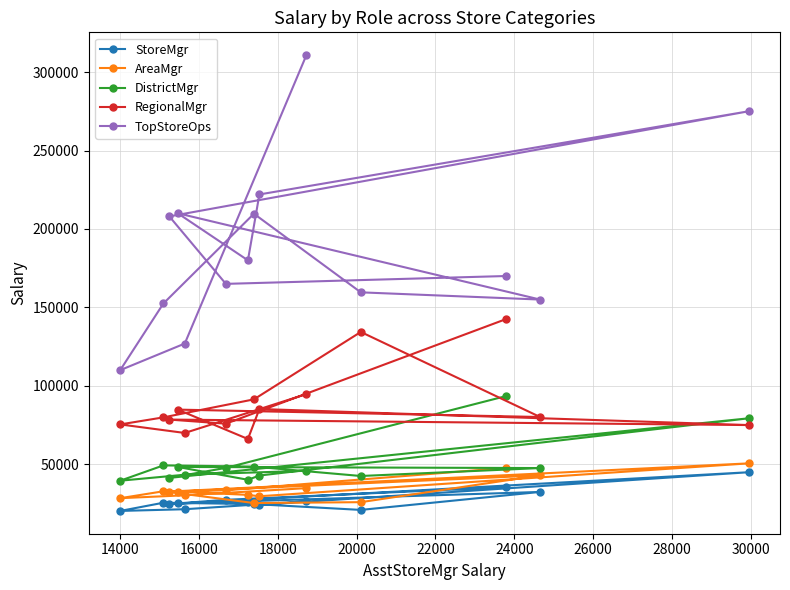

What is the value of the DistrictMgr point at the 11th from the left?

42537